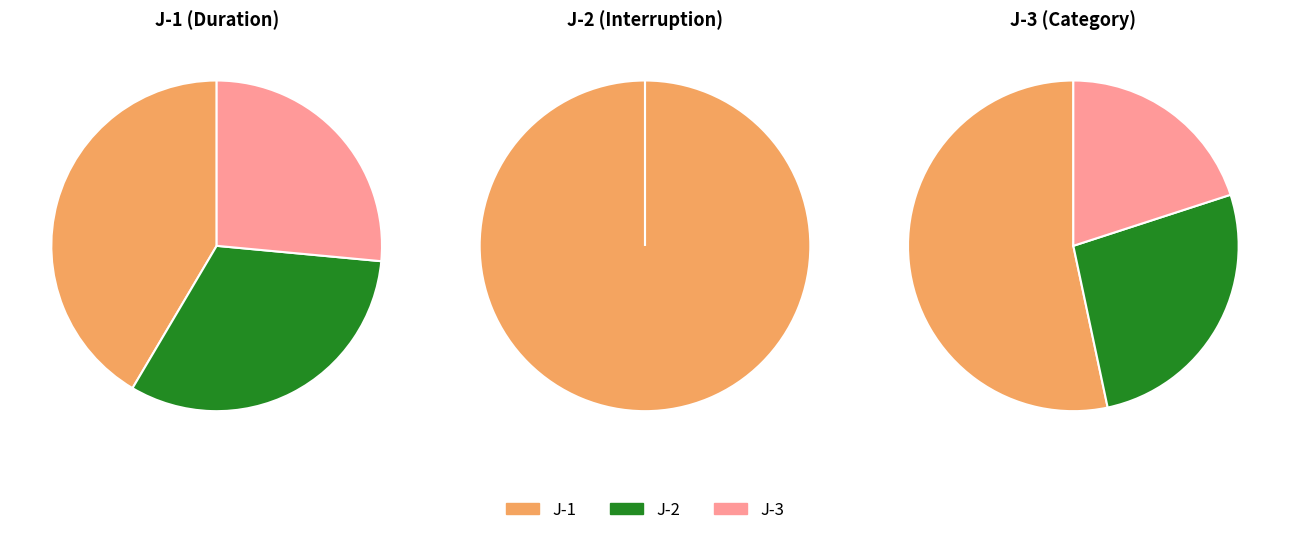

How many slices are in this pie chart?

3